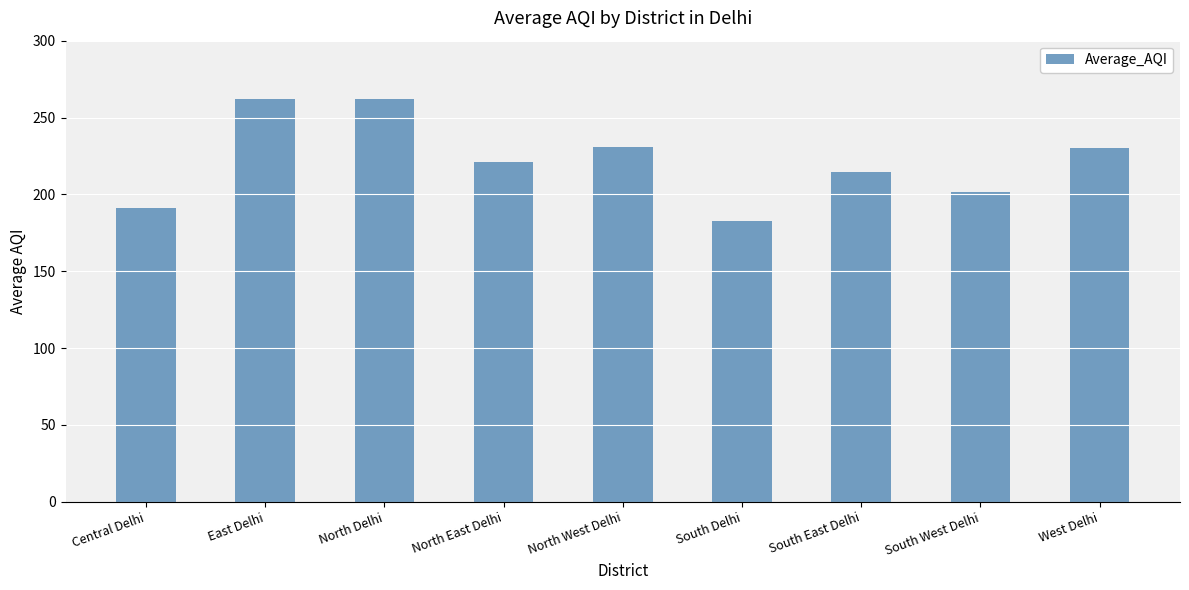

The value at North West Delhi is 305.2. True or false?

False